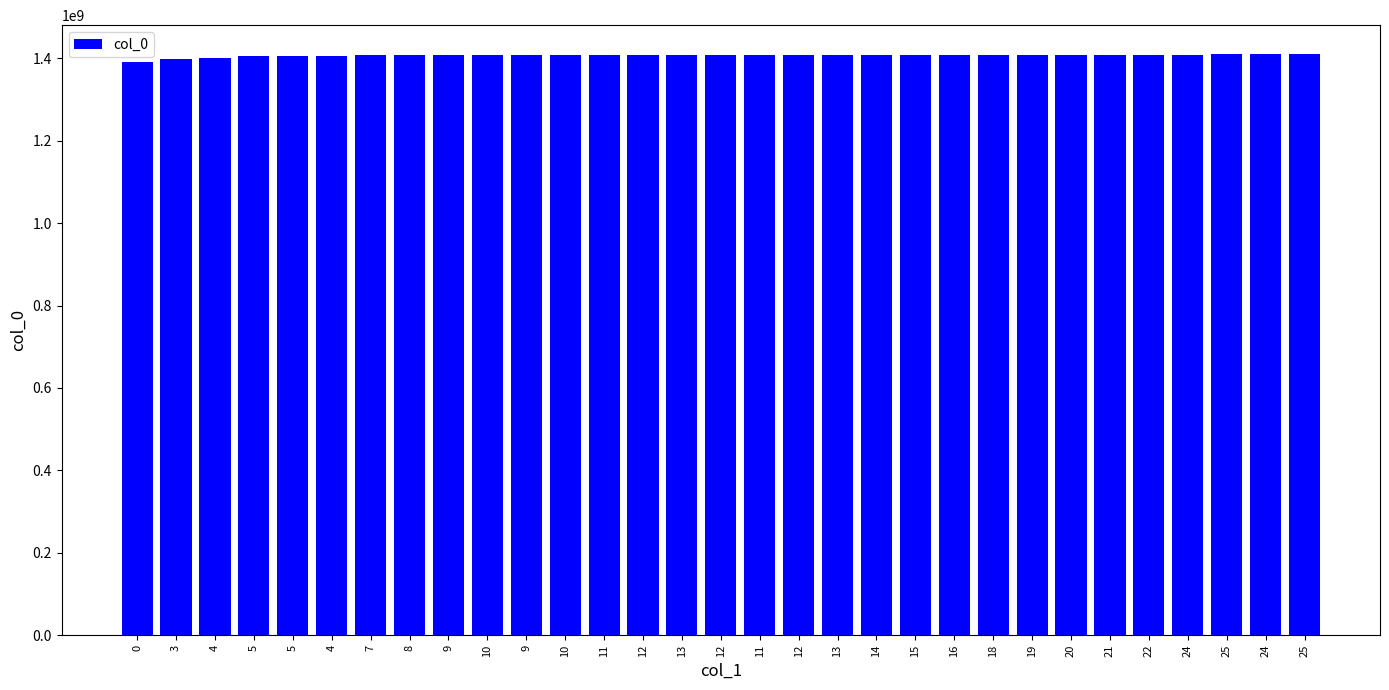

Rank the categories by value from highest to lowest.

25, 24, 25, 24, 22, 21, 20, 19, 18, 16, 15, 14, 13, 12, 11, 12, 13, 12, 11, 10, 9, 10, 9, 8, 7, 4, 5, 5, 4, 3, 0